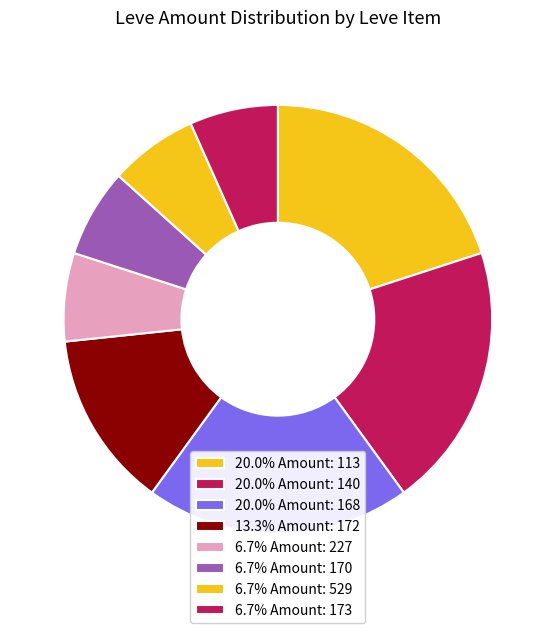

Count the number of slices in the pie.

8